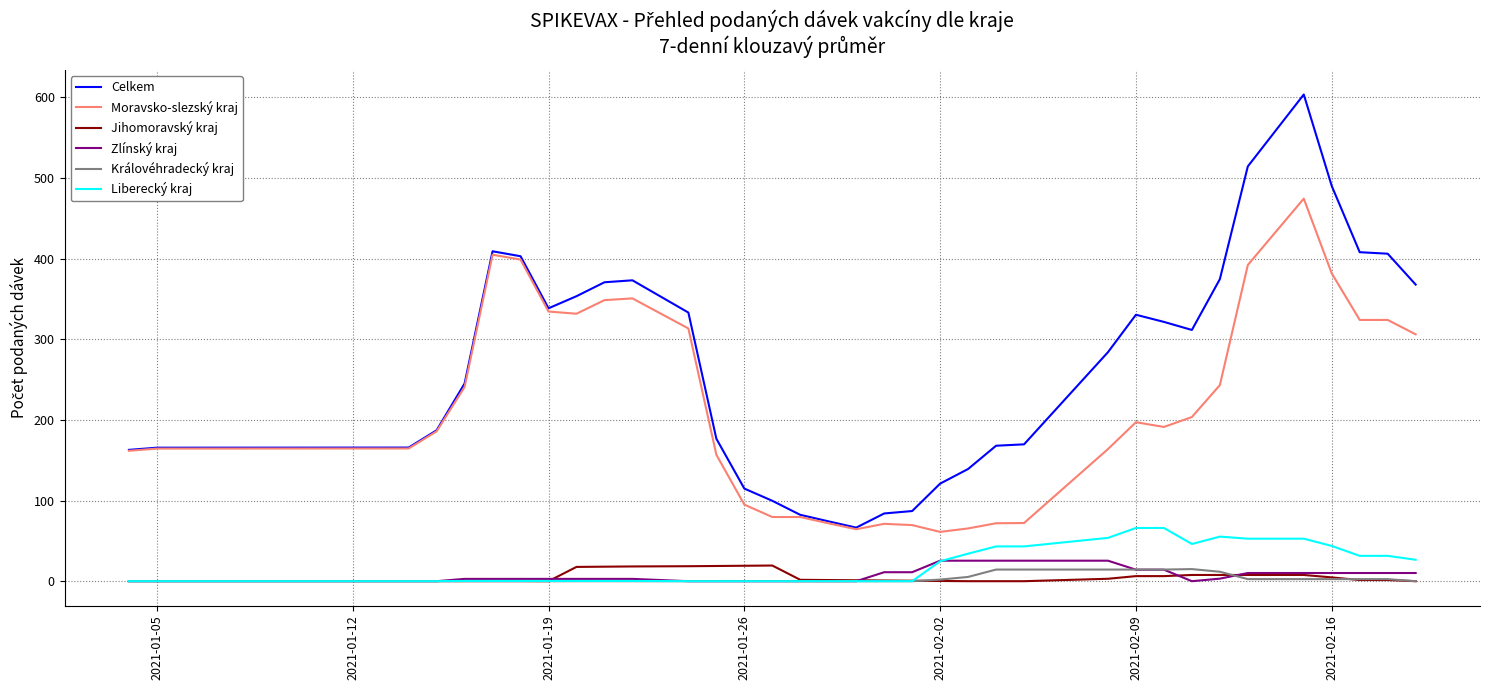

True or false: Zlínský kraj and Moravsko-slezský kraj intersect in this chart.

False